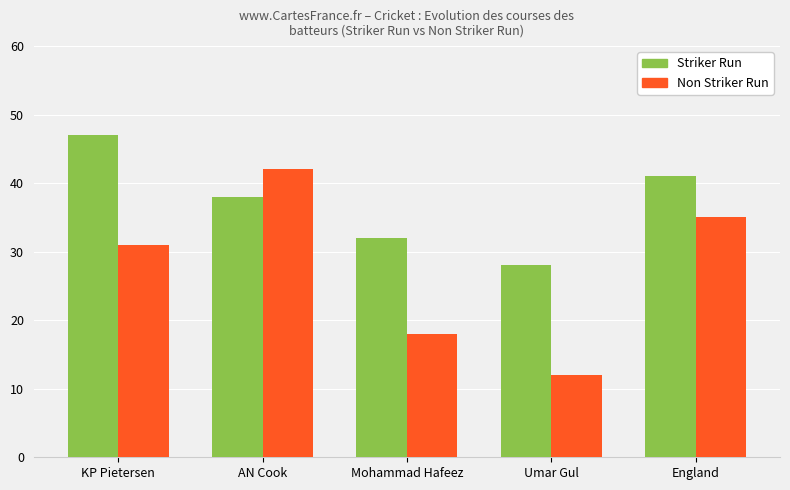

Reading left to right, transcribe all the data shown in this chart.

Striker Run: KP Pietersen=47	AN Cook=38	Mohammad Hafeez=32	Umar Gul=28	England=41
Non Striker Run: KP Pietersen=31	AN Cook=42	Mohammad Hafeez=18	Umar Gul=12	England=35